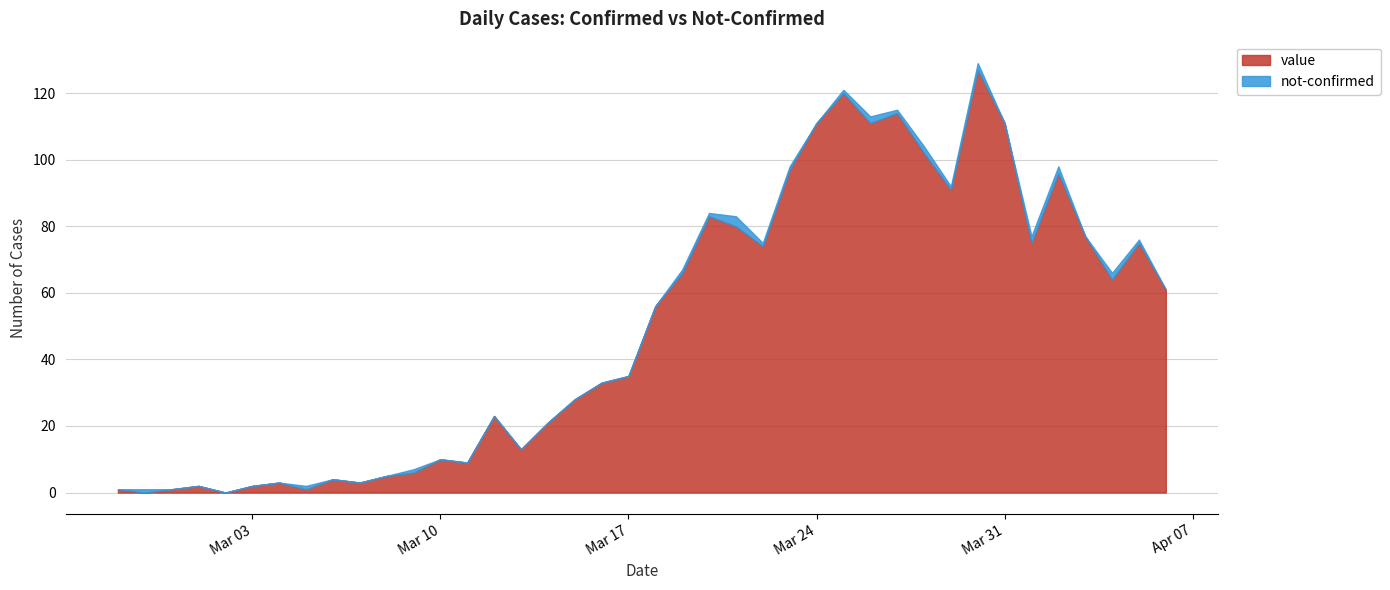

True or false: value and not-confirmed intersect in this chart.

True